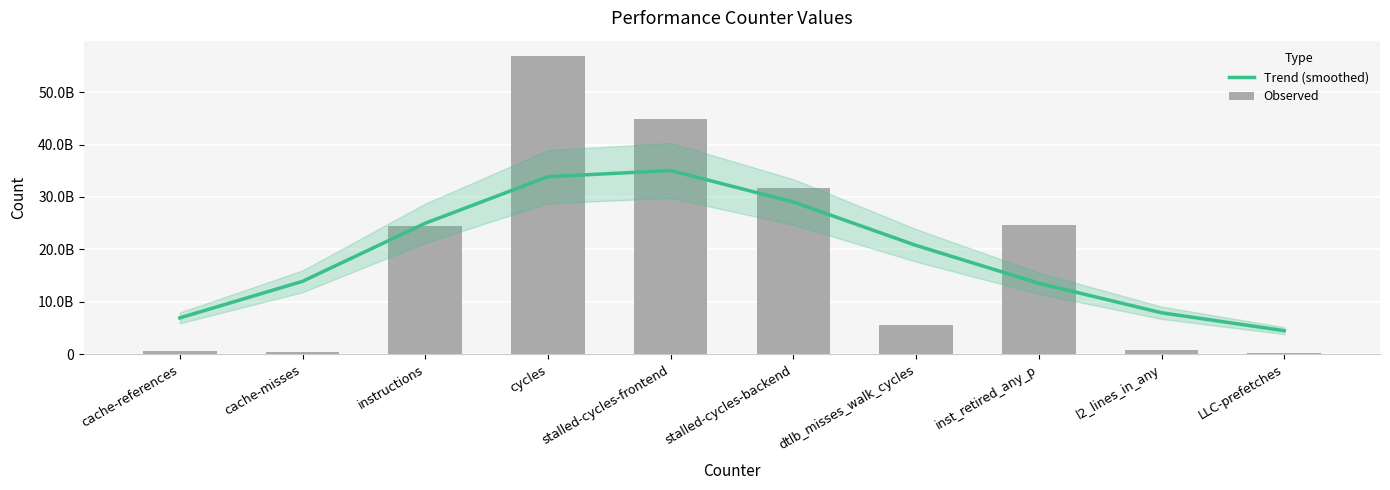

Which series has the largest range (max minus min)?

Observed